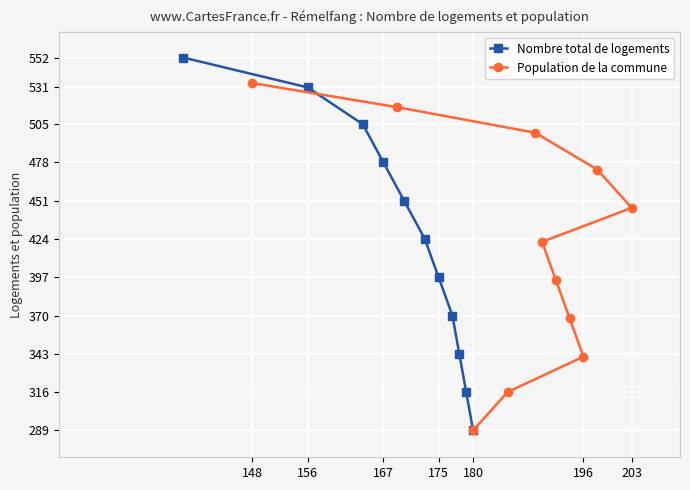

Is it true that Nombre total de logements equals 289 at 180?

True